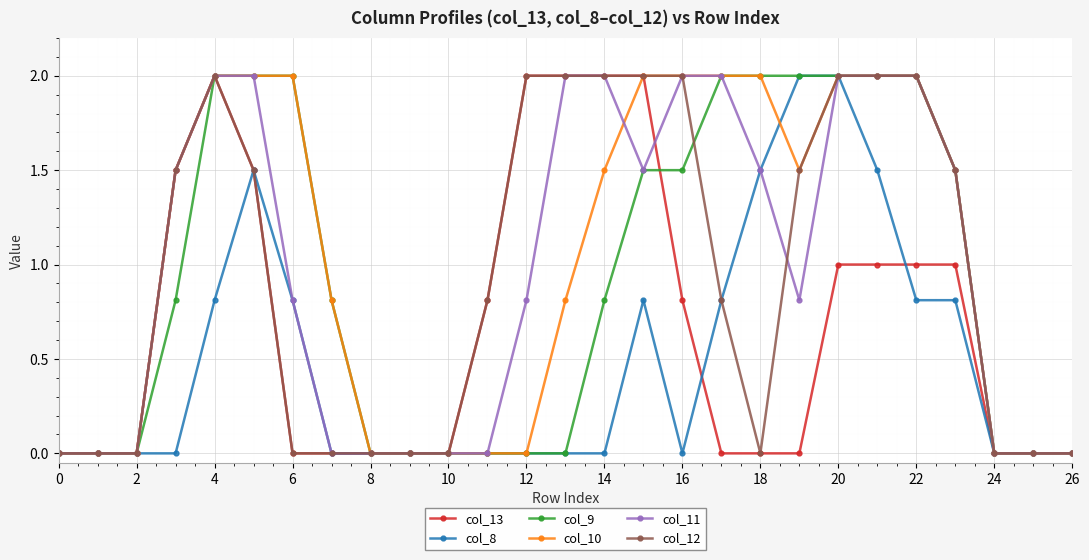

How many values in the col_10 series are below 1?

13